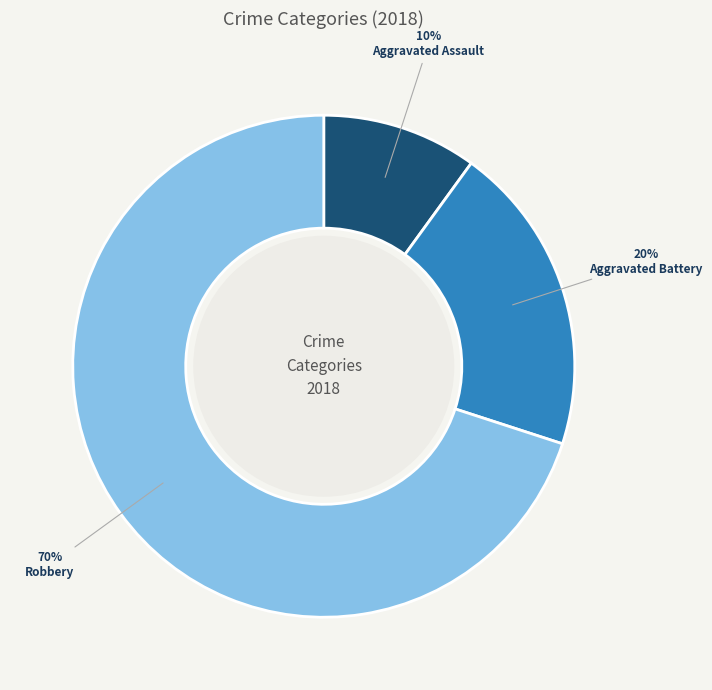

Does Aggravated Battery represent more than half of the total?

No